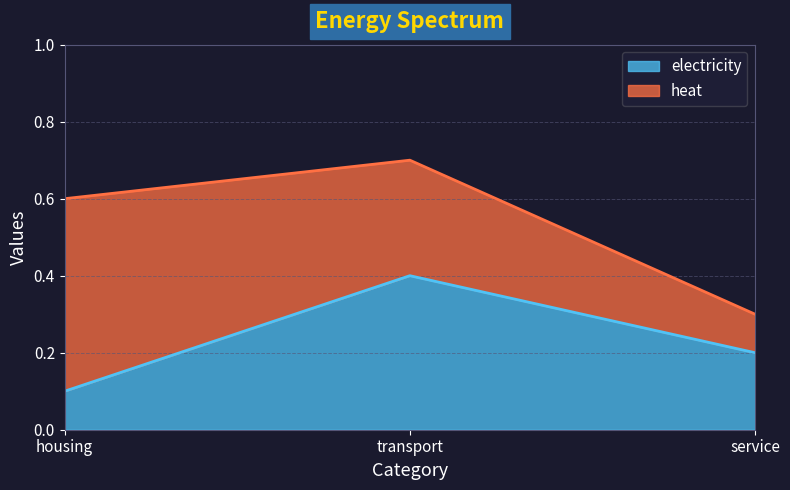

At which category does the chart reach its minimum across all series?

housing